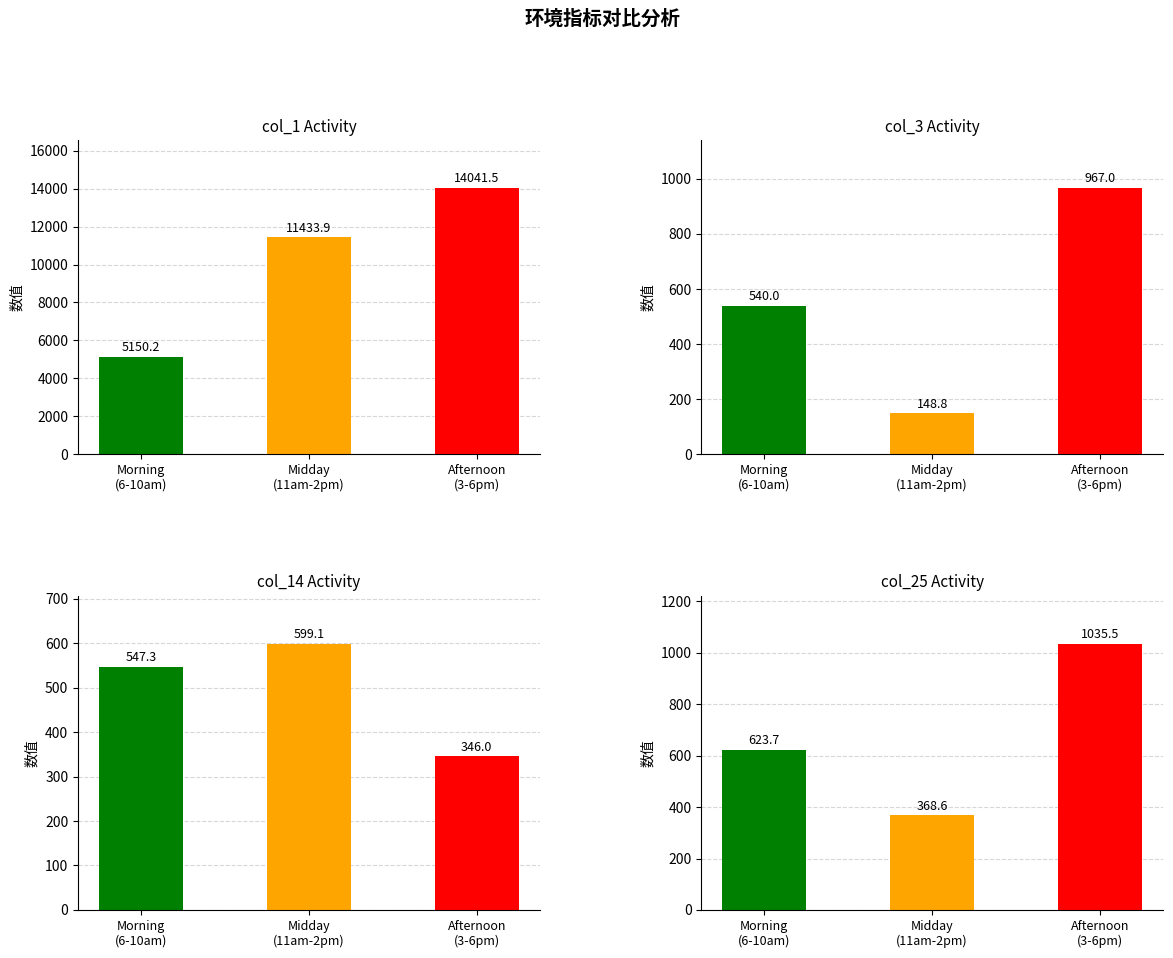

The value of col_3 at Morning
(6-10am) is 862.2. True or false?

False